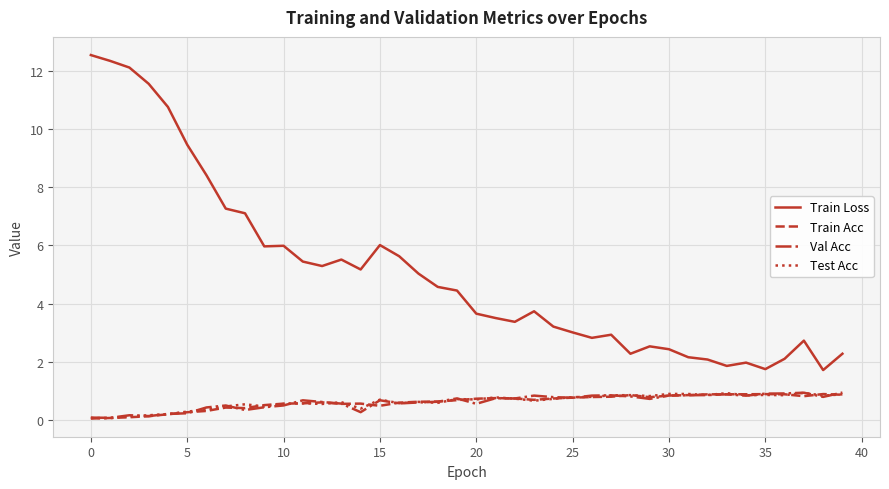

Which series has the largest range (max minus min)?

Train Loss